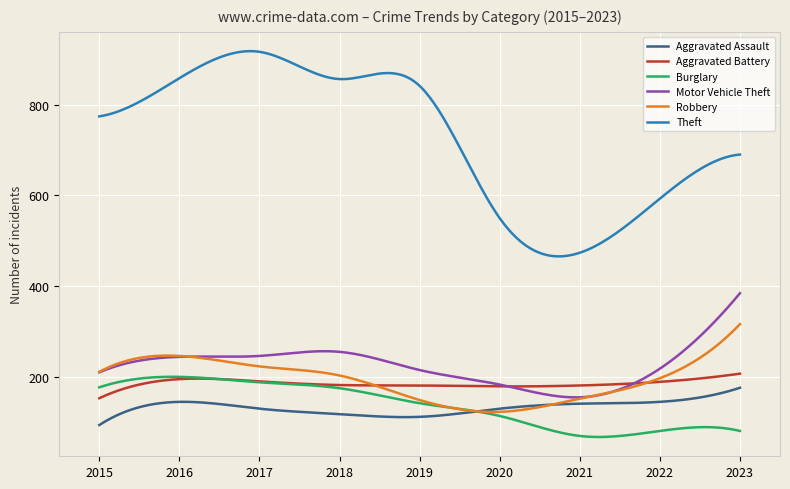

Which series has the largest range (max minus min)?

Theft